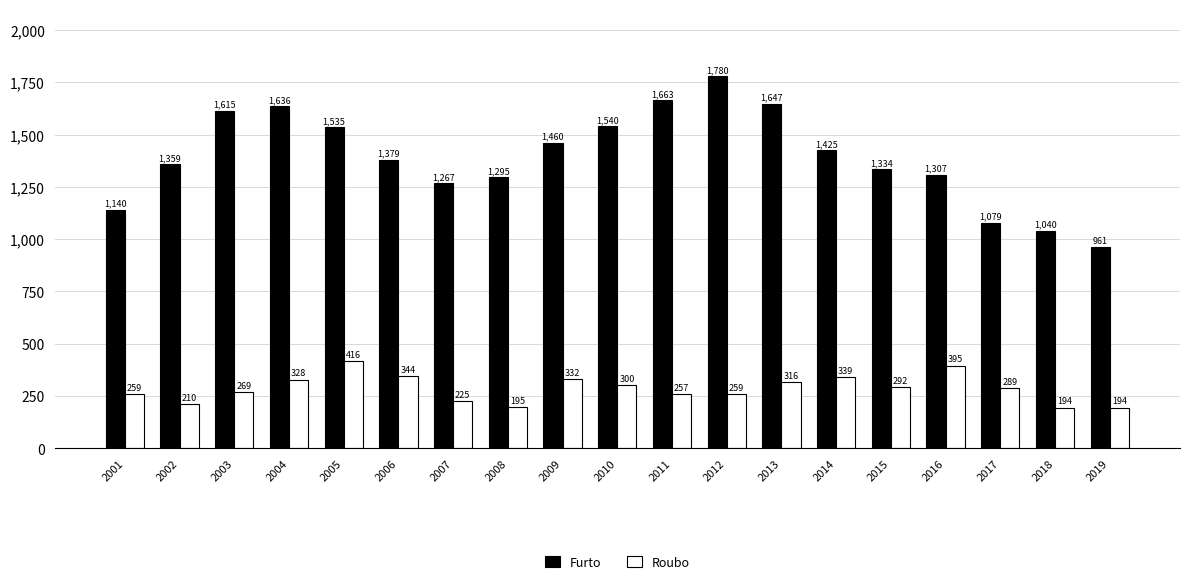

What is the value of the Furto bar at the 10th from the left?

1540